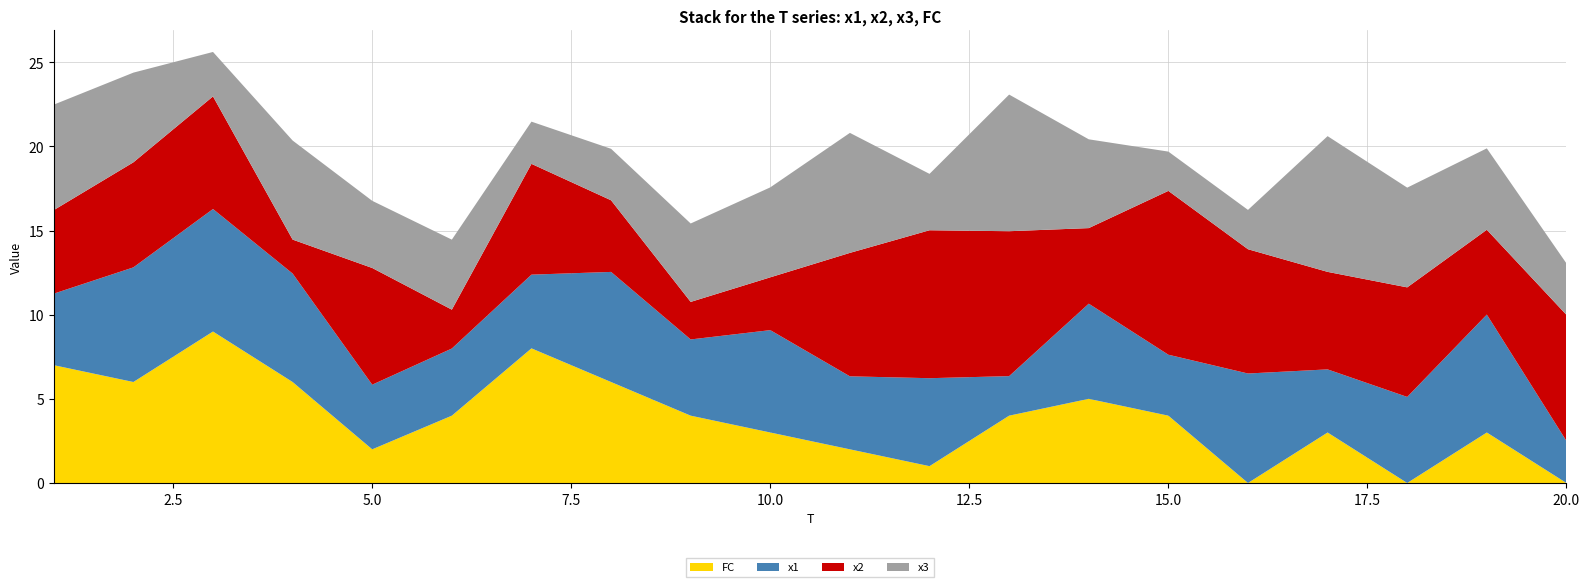

Reading left to right, extract all data points from this chart.

x1: 1=4.3	2=6.8	3=7.3	4=6.4	5=3.8	6=4.0	7=4.4	8=6.5	9=4.5	10=6.1	11=4.3	12=5.2	13=2.3	14=5.7	15=3.6	16=6.5	17=3.8	18=5.1	19=7.0	20=2.5
x2: 1=5.0	2=6.2	3=6.7	4=2.0	5=6.9	6=2.3	7=6.6	8=4.3	9=2.2	10=3.1	11=7.3	12=8.8	13=8.6	14=4.5	15=9.7	16=7.4	17=5.8	18=6.5	19=5.0	20=7.5
x3: 1=6.3	2=5.3	3=2.6	4=5.9	5=4.0	6=4.2	7=2.5	8=3.1	9=4.7	10=5.3	11=7.1	12=3.4	13=8.1	14=5.3	15=2.3	16=2.3	17=8.1	18=5.9	19=4.8	20=3.1
FC: 1=7.0	2=6.0	3=9.0	4=6.0	5=2.0	6=4.0	7=8.0	8=6.0	9=4.0	10=3.0	11=2.0	12=1.0	13=4.0	14=5.0	15=4.0	16=0.0	17=3.0	18=0.0	19=3.0	20=0.0